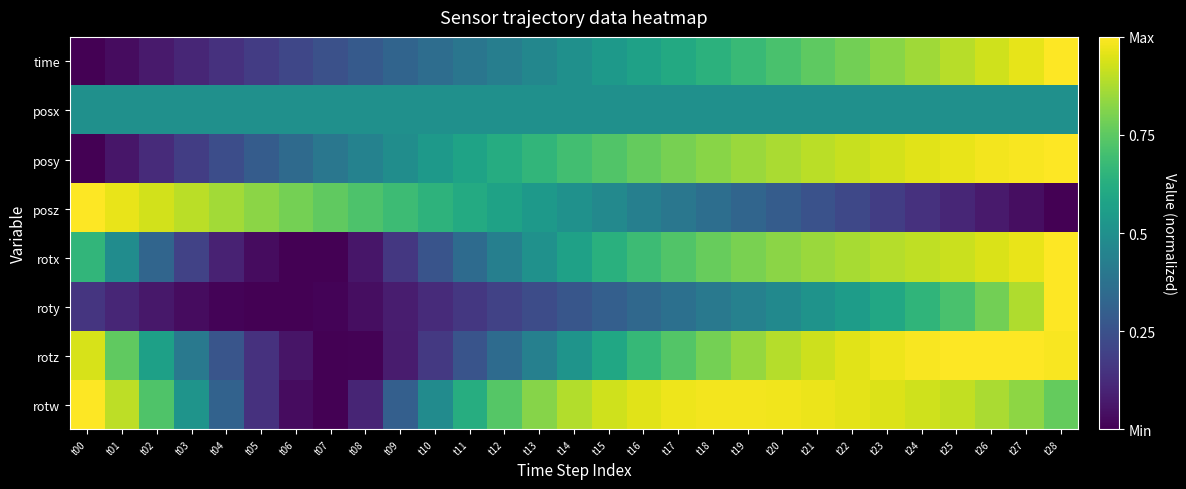

Reading right to left, extract all data points from this chart.

time: t28=1.0	t27=1.0	t26=0.9	t25=0.9	t24=0.9	t23=0.8	t22=0.8	t21=0.8	t20=0.7	t19=0.7	t18=0.6	t17=0.6	t16=0.6	t15=0.5	t14=0.5	t13=0.5	t12=0.4	t11=0.4	t10=0.4	t09=0.3	t08=0.3	t07=0.2	t06=0.2	t05=0.2	t04=0.1	t03=0.1	t02=0.1	t01=0.0	t00=0.0
posx: t28=0.5	t27=0.5	t26=0.5	t25=0.5	t24=0.5	t23=0.5	t22=0.5	t21=0.5	t20=0.5	t19=0.5	t18=0.5	t17=0.5	t16=0.5	t15=0.5	t14=0.5	t13=0.5	t12=0.5	t11=0.5	t10=0.5	t09=0.5	t08=0.5	t07=0.5	t06=0.5	t05=0.5	t04=0.5	t03=0.5	t02=0.5	t01=0.5	t00=0.5
posy: t28=1.0	t27=1.0	t26=1.0	t25=1.0	t24=1.0	t23=0.9	t22=0.9	t21=0.9	t20=0.9	t19=0.8	t18=0.8	t17=0.8	t16=0.8	t15=0.7	t14=0.7	t13=0.7	t12=0.6	t11=0.6	t10=0.5	t09=0.5	t08=0.4	t07=0.4	t06=0.3	t05=0.3	t04=0.2	t03=0.2	t02=0.1	t01=0.1	t00=0.0
posz: t28=0.0	t27=0.0	t26=0.1	t25=0.1	t24=0.1	t23=0.2	t22=0.2	t21=0.3	t20=0.3	t19=0.3	t18=0.4	t17=0.4	t16=0.4	t15=0.5	t14=0.5	t13=0.5	t12=0.6	t11=0.6	t10=0.6	t09=0.7	t08=0.7	t07=0.8	t06=0.8	t05=0.8	t04=0.9	t03=0.9	t02=0.9	t01=1.0	t00=1.0
rotx: t28=1.0	t27=1.0	t26=0.9	t25=0.9	t24=0.9	t23=0.9	t22=0.9	t21=0.9	t20=0.8	t19=0.8	t18=0.8	t17=0.7	t16=0.7	t15=0.6	t14=0.6	t13=0.5	t12=0.4	t11=0.3	t10=0.3	t09=0.2	t08=0.1	t07=0.0	t06=0.0	t05=0.0	t04=0.1	t03=0.2	t02=0.3	t01=0.5	t00=0.7
roty: t28=1.0	t27=0.9	t26=0.8	t25=0.7	t24=0.7	t23=0.6	t22=0.6	t21=0.5	t20=0.5	t19=0.4	t18=0.4	t17=0.4	t16=0.3	t15=0.3	t14=0.3	t13=0.2	t12=0.2	t11=0.2	t10=0.1	t09=0.1	t08=0.0	t07=0.0	t06=0.0	t05=0.0	t04=0.0	t03=0.0	t02=0.1	t01=0.1	t00=0.2
rotz: t28=1.0	t27=1.0	t26=1.0	t25=1.0	t24=1.0	t23=1.0	t22=1.0	t21=0.9	t20=0.9	t19=0.8	t18=0.8	t17=0.7	t16=0.7	t15=0.6	t14=0.5	t13=0.4	t12=0.3	t11=0.3	t10=0.2	t09=0.1	t08=0.0	t07=0.0	t06=0.1	t05=0.1	t04=0.3	t03=0.4	t02=0.6	t01=0.8	t00=0.9
rotw: t28=0.8	t27=0.8	t26=0.9	t25=0.9	t24=0.9	t23=0.9	t22=1.0	t21=1.0	t20=1.0	t19=1.0	t18=1.0	t17=1.0	t16=1.0	t15=0.9	t14=0.9	t13=0.8	t12=0.7	t11=0.6	t10=0.5	t09=0.3	t08=0.1	t07=0.0	t06=0.0	t05=0.1	t04=0.3	t03=0.5	t02=0.7	t01=0.9	t00=1.0